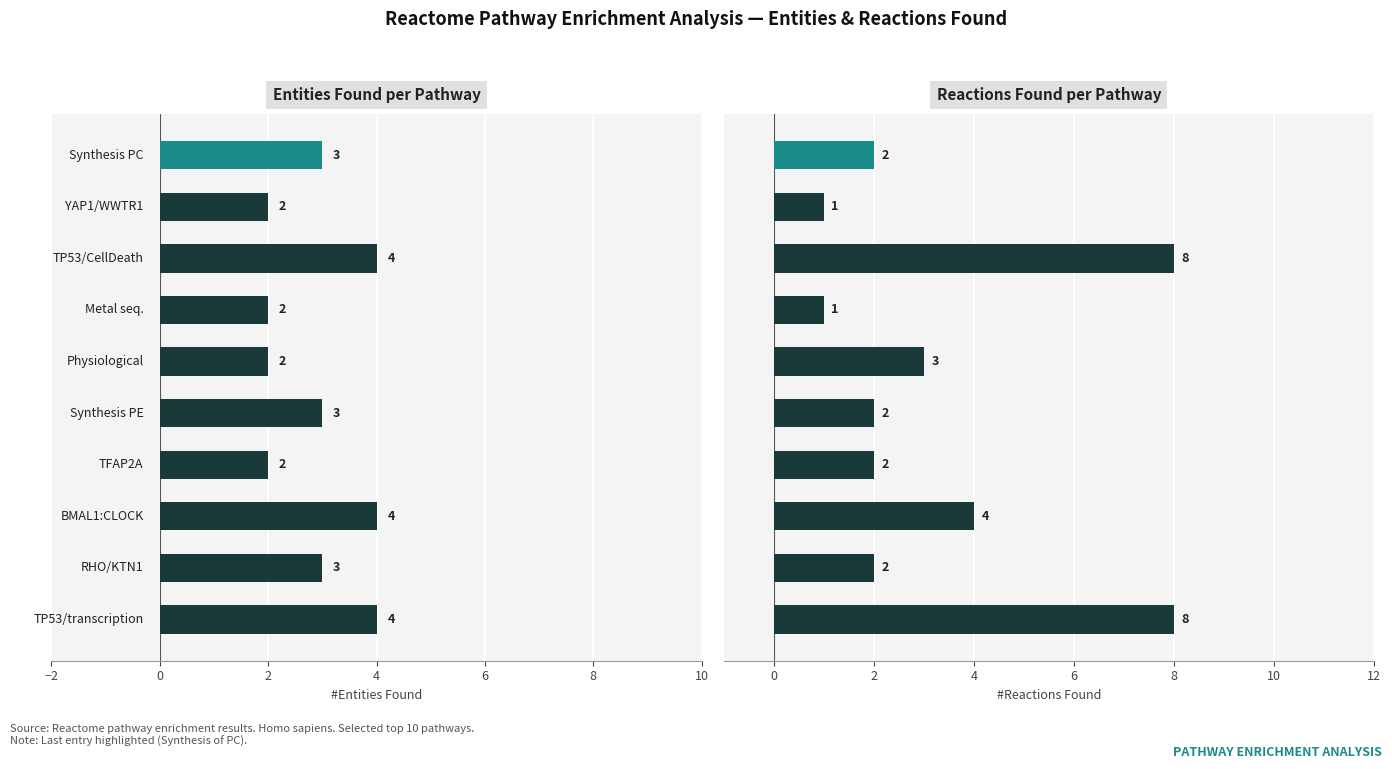

List the series in order of their overall mean, lowest first.

#Entities found, #Reactions found